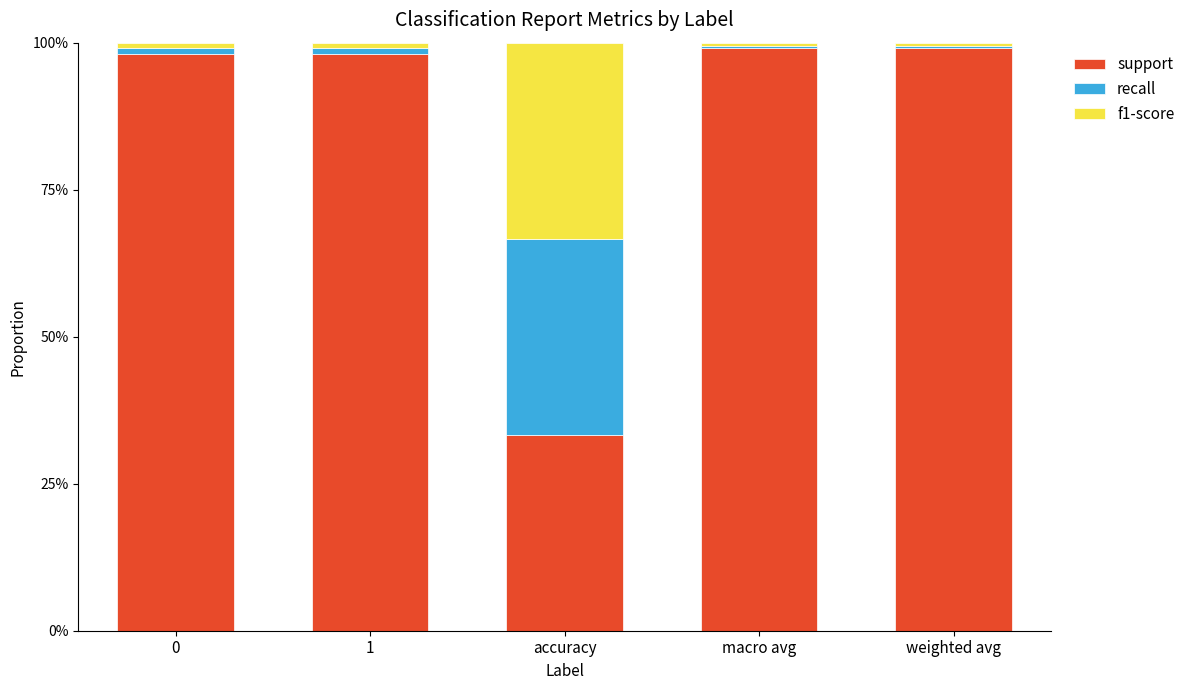

The value of support at 0 is 168.8. True or false?

False